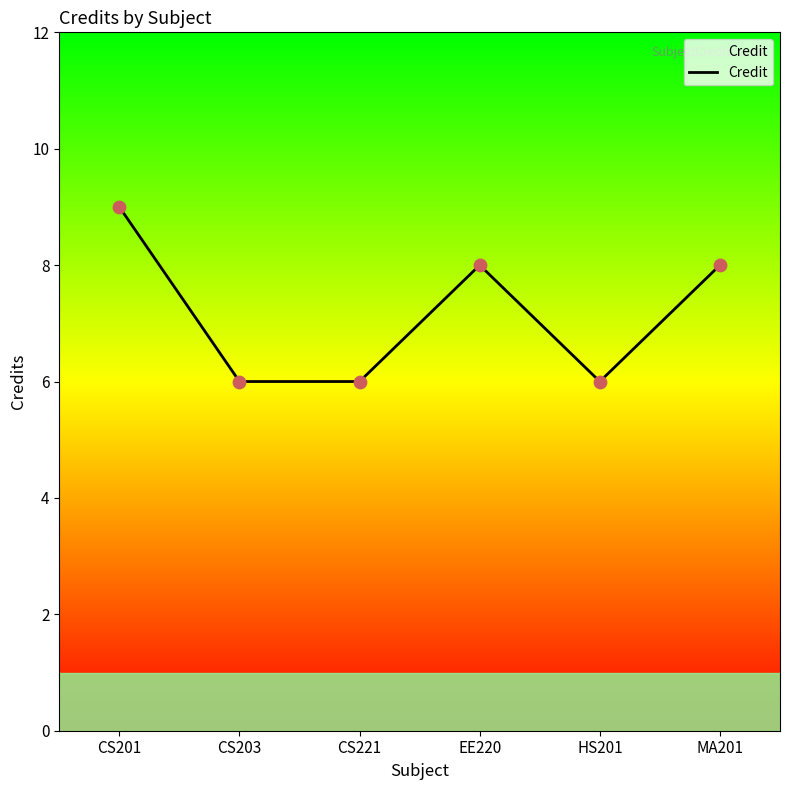

Approximately how many times larger is the value at HS201 compared to CS203?

1.0